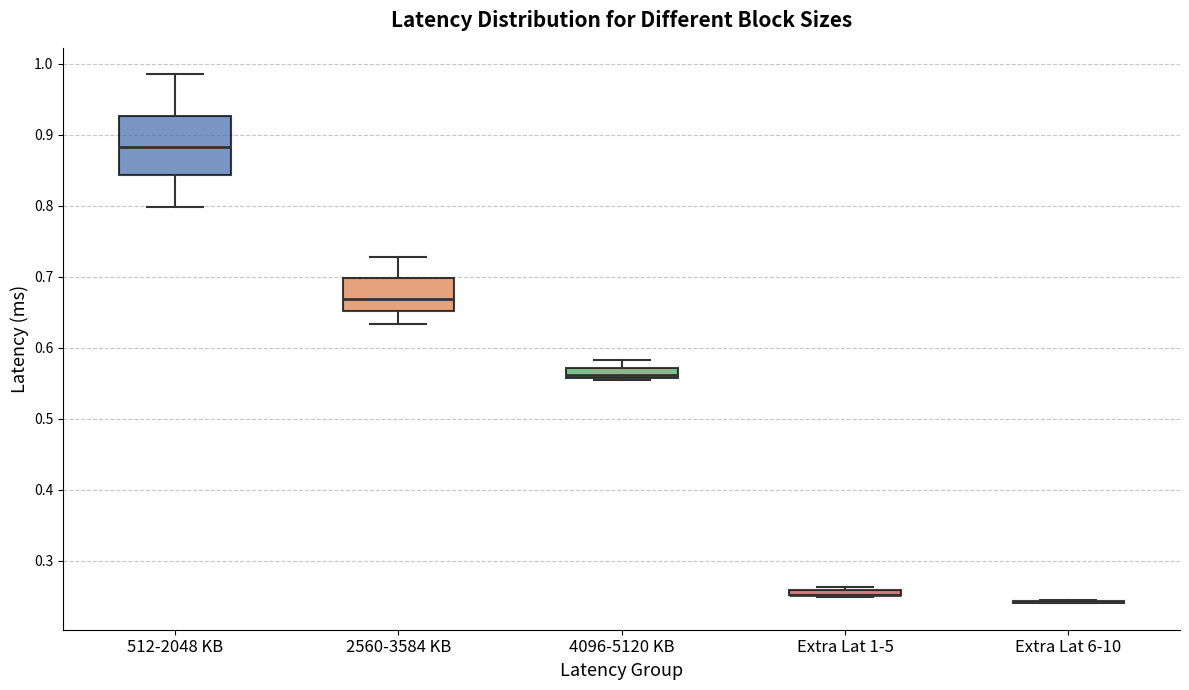

Which box is the tallest, from its lower edge to its upper edge?

512-2048 KB